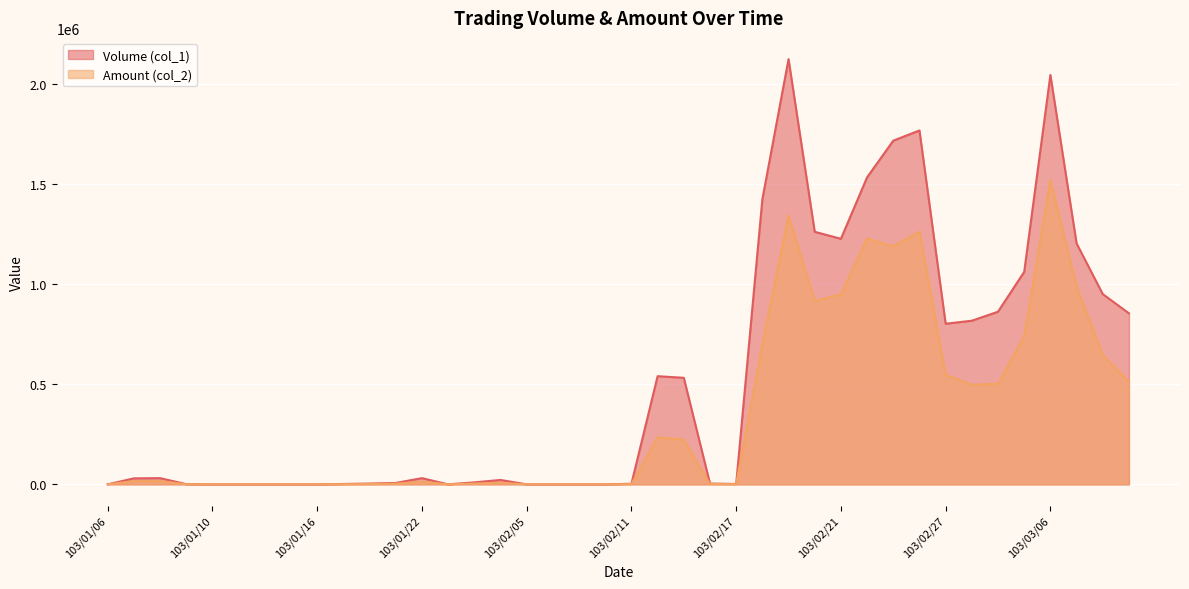

What is the total value across all series at 103/01/22?

44320